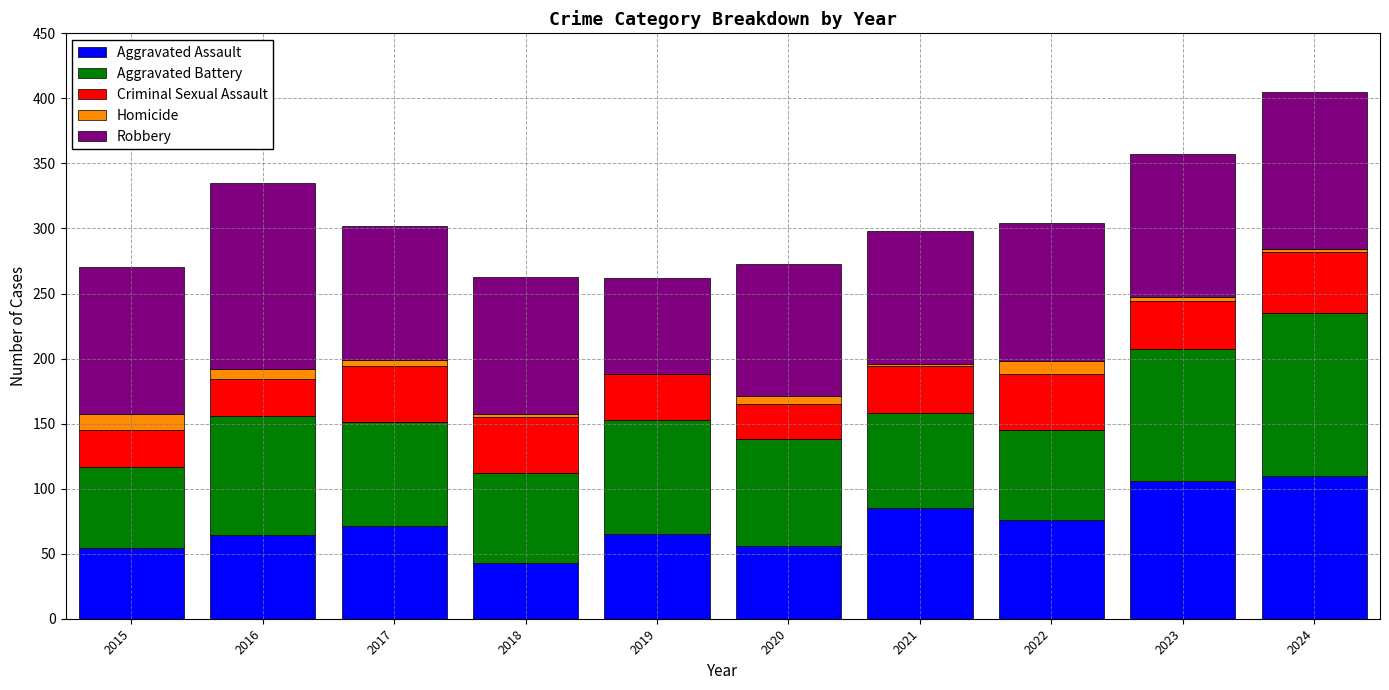

At which category is the sum across all series the highest?

2024